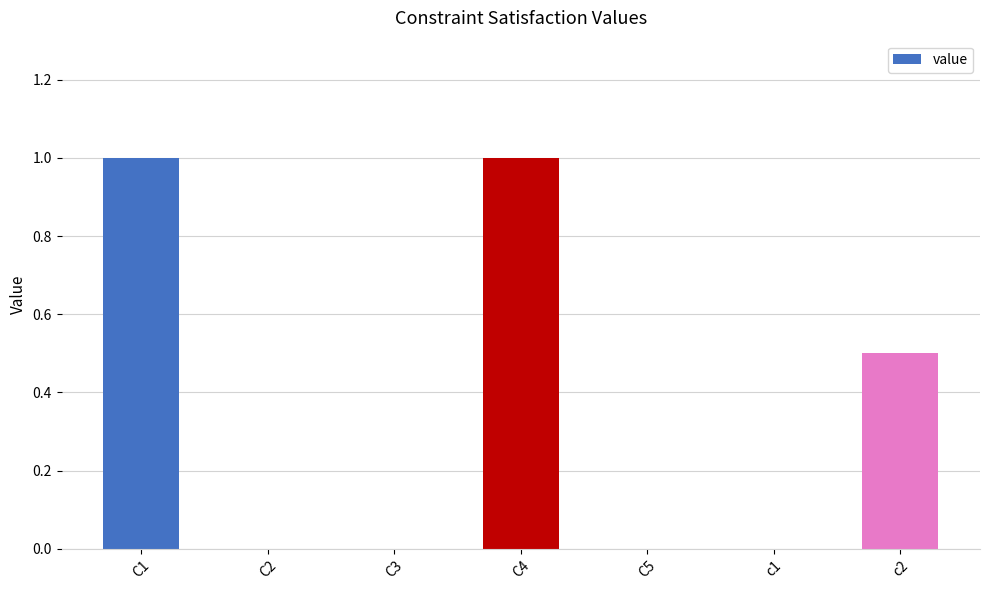

What is the change in value from C4 to c2?

-0.5